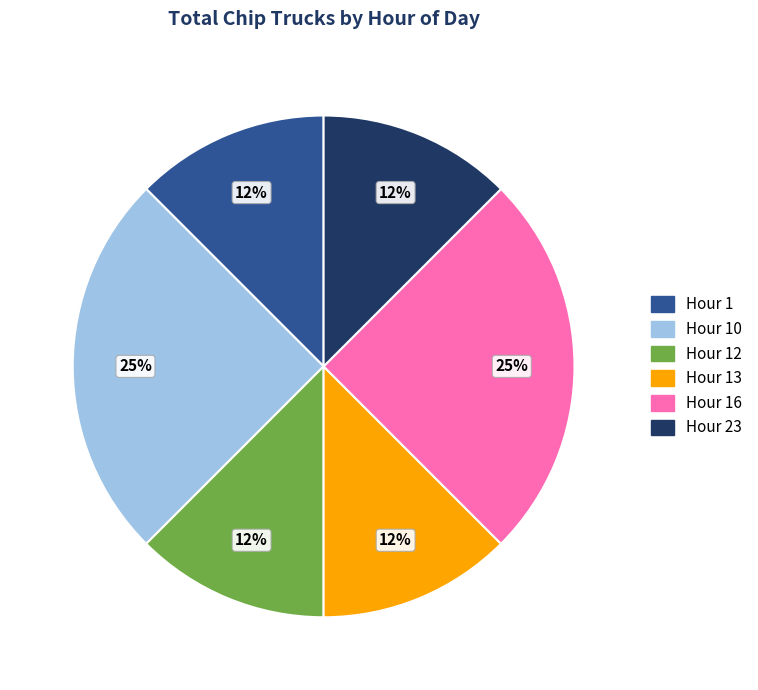

Is there any slice that represents more than half of the pie?

No